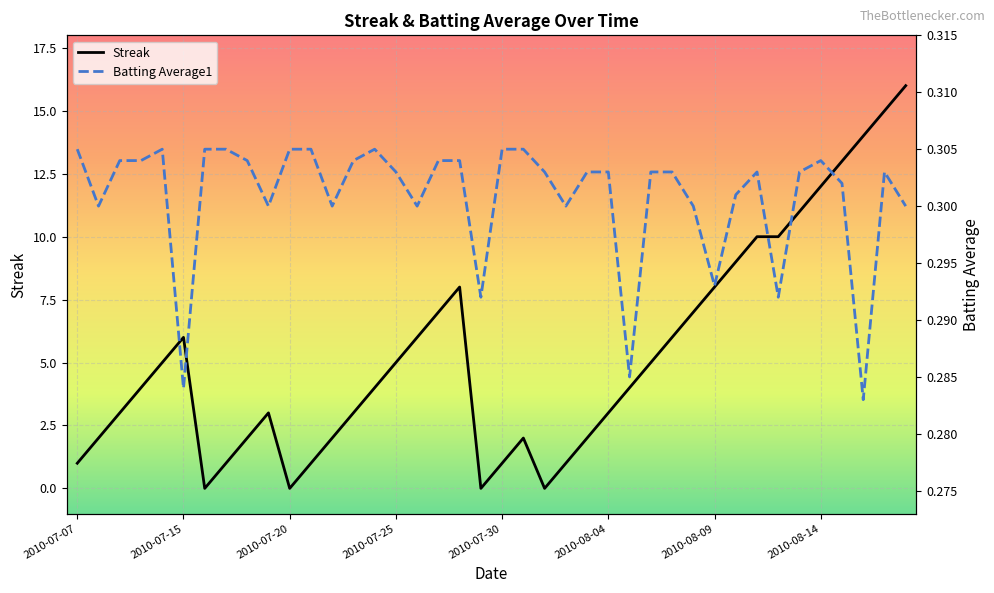

Where is the first local minimum for Batting Average1?

2010-07-15